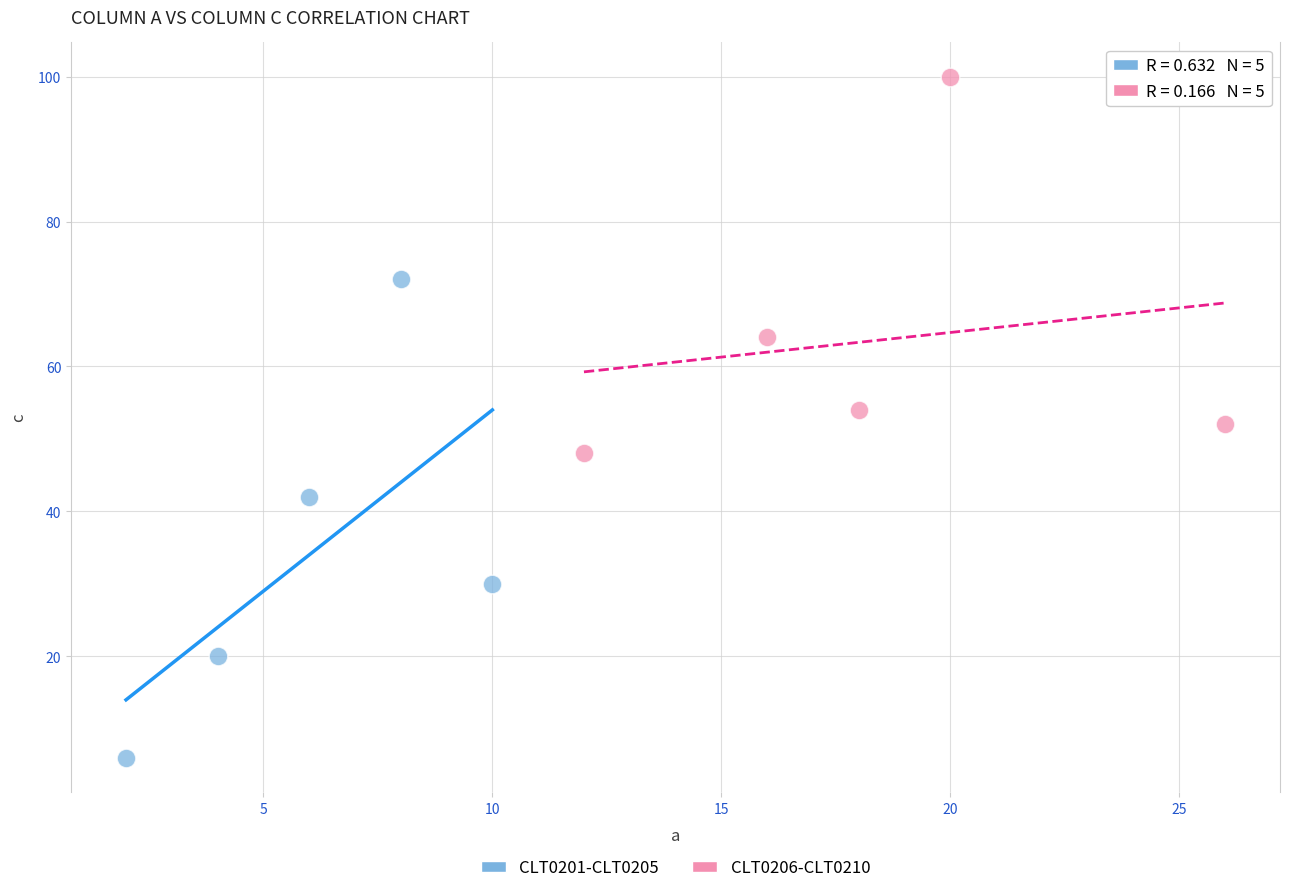

Which series reaches the minimum Y coordinate?

CLT0201-CLT0205